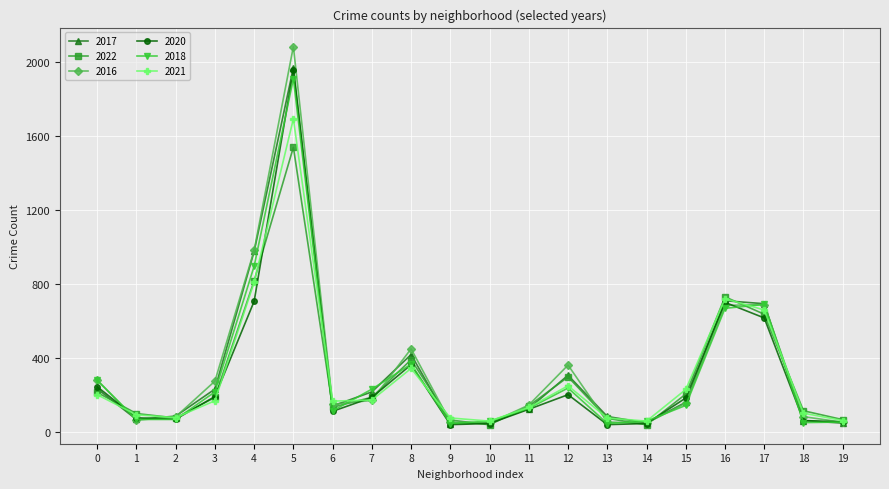

How many values in the 2021 series are below 170?

10